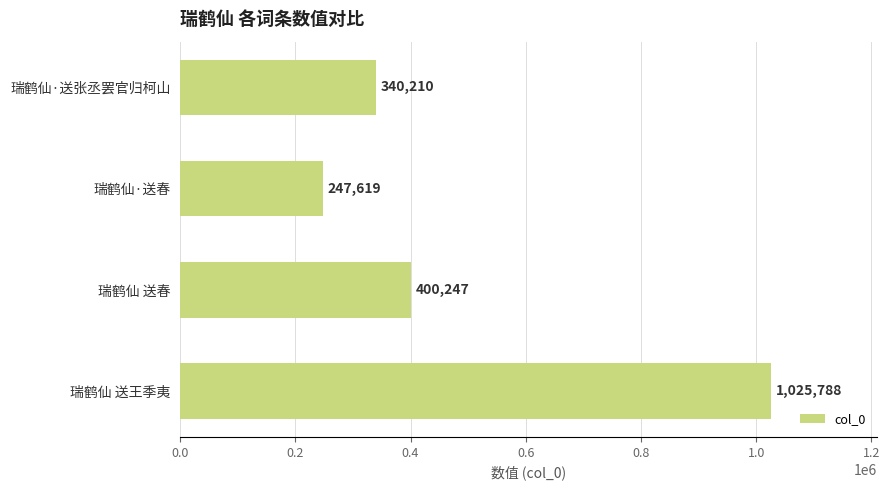

What value does the data have at 瑞鹤仙·送张丞罢官归柯山?

340210